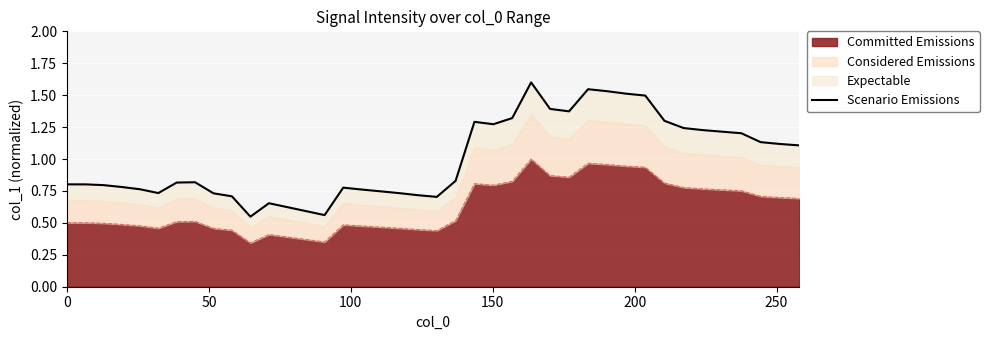

What is the difference between the maximum and second lowest values?

1.0